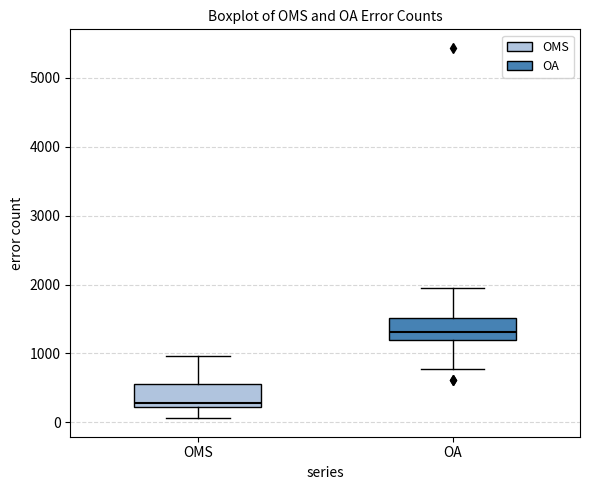

Reading left to right, read every box against the y-axis: the position of its median line, the range the box covers, and the ends of its whiskers. The values are not printed on the chart, so give them approximately, as read against the axis.

OMS: median 300, box 200 to 600, whiskers 100 to 1000
OA: median 1300, box 1200 to 1500, whiskers 800 to 2000